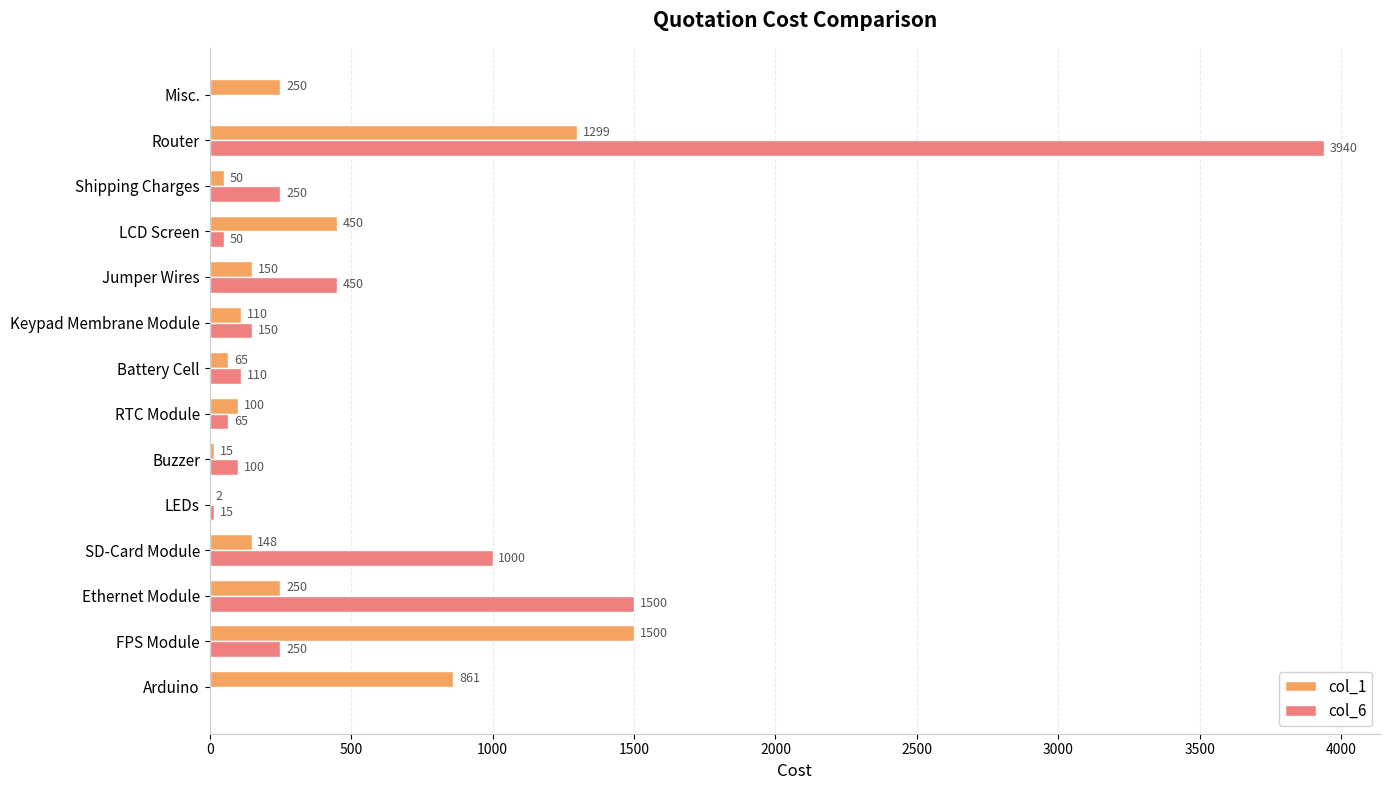

What is the maximum value shown in the chart?

3940